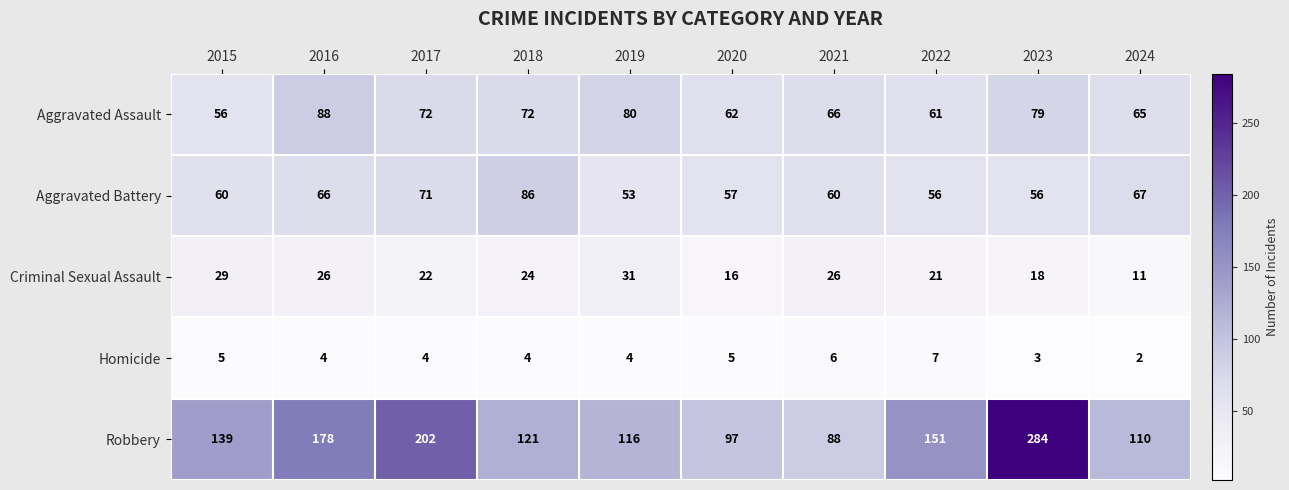

Rank the series at 2017 from highest to lowest value.

Robbery, Aggravated Assault, Aggravated Battery, Criminal Sexual Assault, Homicide